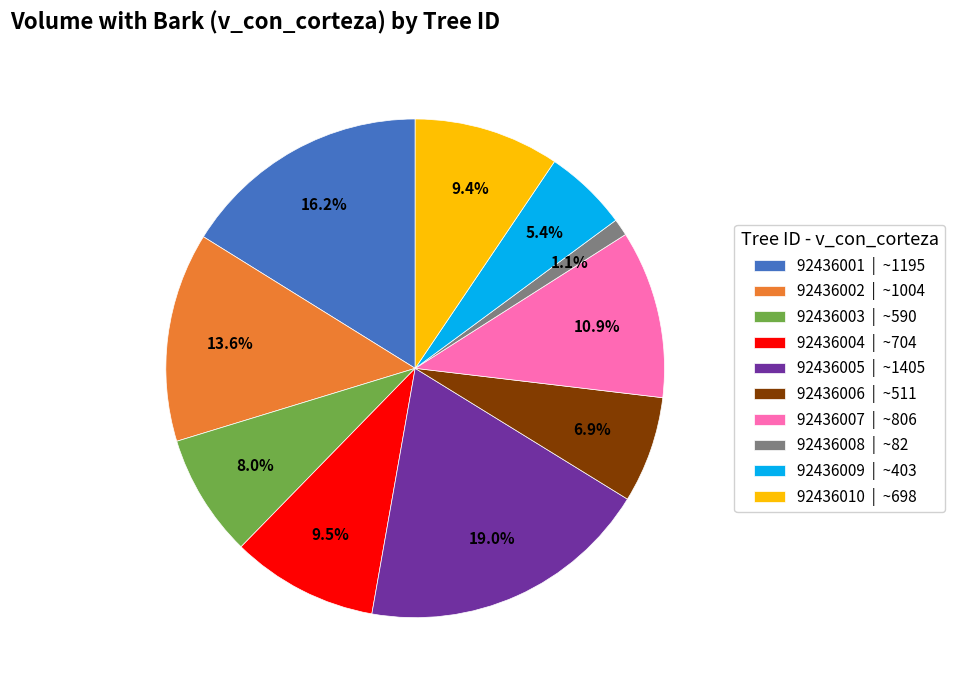

Is it true that 92436008 is 11% of the pie?

False